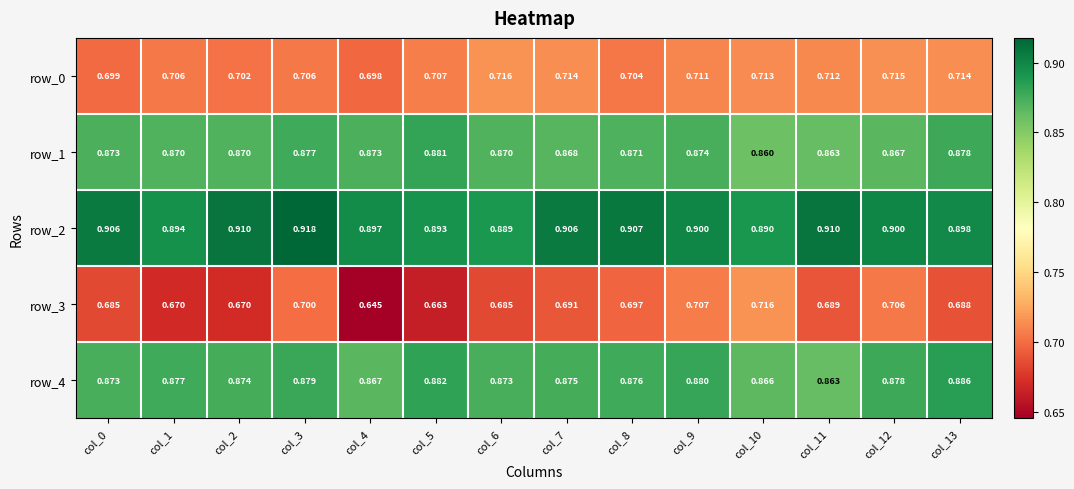

How many data points does each series have?

14